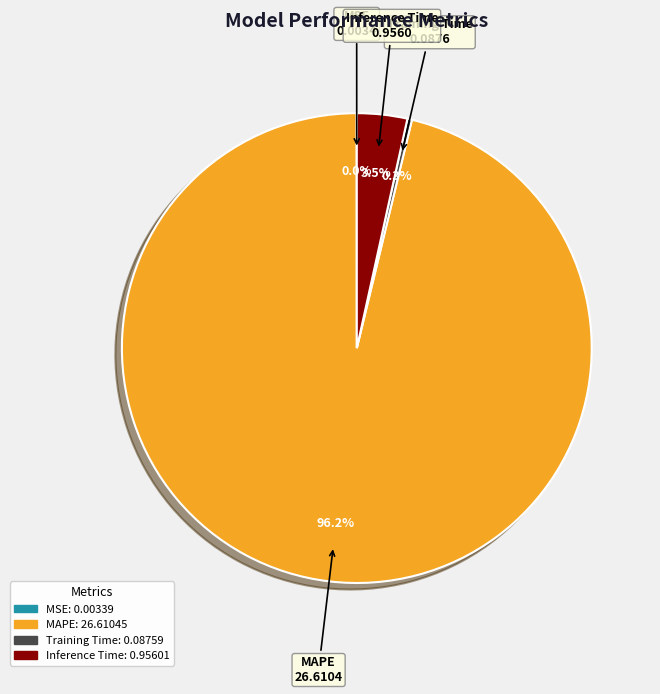

To the nearest percent, what is the average slice percentage?

25%